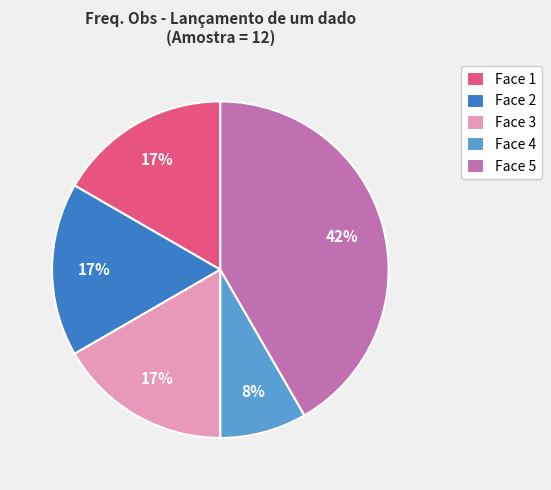

True or false: Face 3 accounts for 5% of the total.

False